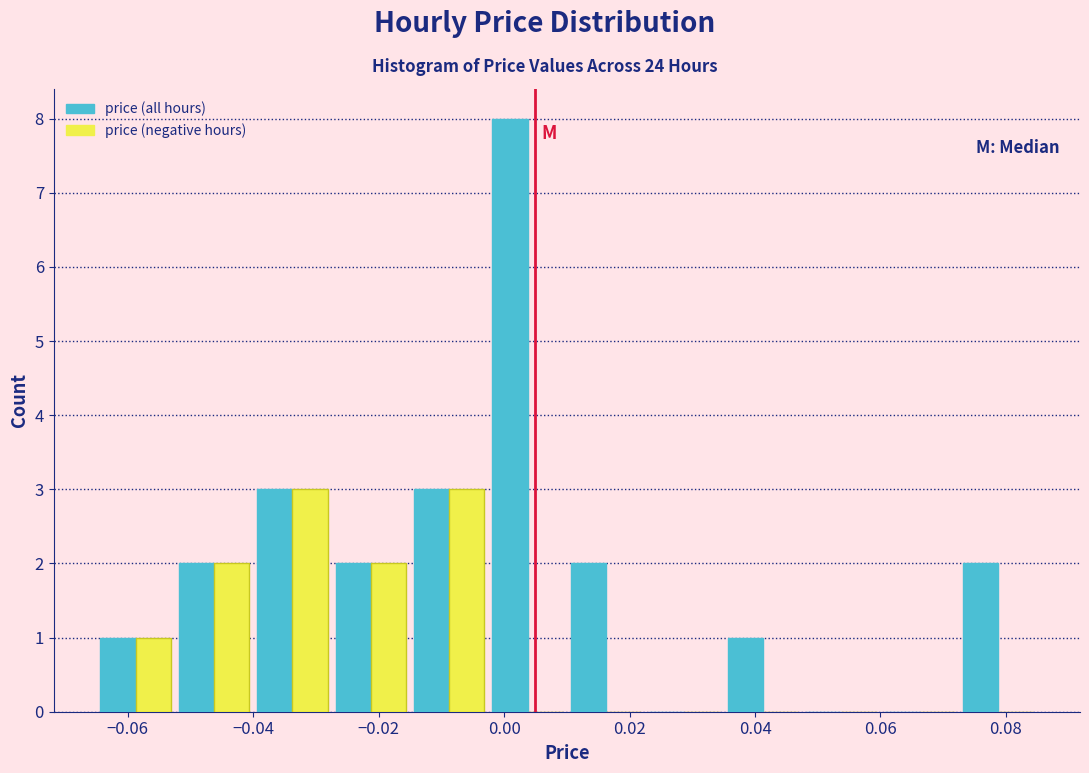

Reading left to right, list every range on the x-axis with the height of the bar of each series over it. Neither the bar edges nor the heights are printed on the chart, so give them approximately, as read against the axes.

-0.064 to -0.052: price (all hours)=1	price (negative hours)=1
-0.052 to -0.040: price (all hours)=2	price (negative hours)=2
-0.040 to -0.028: price (all hours)=3	price (negative hours)=3
-0.028 to -0.014: price (all hours)=2	price (negative hours)=2
-0.014 to -0.002: price (all hours)=3	price (negative hours)=3
-0.002 to 0.010: price (all hours)=8	price (negative hours)=0
0.010 to 0.022: price (all hours)=2	price (negative hours)=0
0.022 to 0.036: price (all hours)=0	price (negative hours)=0
0.036 to 0.048: price (all hours)=1	price (negative hours)=0
0.048 to 0.060: price (all hours)=0	price (negative hours)=0
0.060 to 0.072: price (all hours)=0	price (negative hours)=0
0.072 to 0.086: price (all hours)=2	price (negative hours)=0